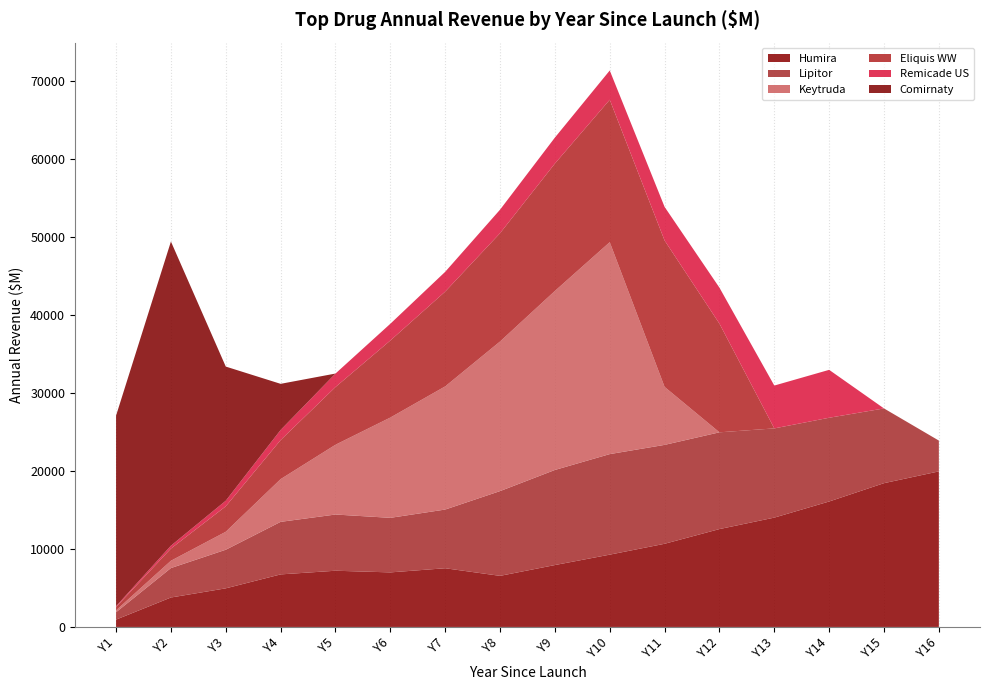

Reading left to right, extract all data points from this chart.

Humira: Y1=942	Y2=3774	Y3=4948	Y4=6735	Y5=7204	Y6=6992	Y7=7523	Y8=6548	Y9=7932	Y10=9266	Y11=10659	Y12=12543	Y13=14012	Y14=16078	Y15=18427	Y16=19936
Lipitor: Y1=942	Y2=3774	Y3=4948	Y4=6735	Y5=7204	Y6=6992	Y7=7523	Y8=10862	Y9=12187	Y10=12886	Y11=12675	Y12=12401	Y13=11434	Y14=10733	Y15=9577	Y16=3948
Keytruda: Y1=247	Y2=936	Y3=2304	Y4=5475	Y5=8943	Y6=12853	Y7=15783	Y8=19172	Y9=22942	Y10=27163	Y11=7429	Y12=0	Y13=0	Y14=0	Y15=0	Y16=0
Eliquis WW: Y1=412	Y2=1562	Y3=3260	Y4=5005	Y5=7395	Y6=9872	Y7=12149	Y8=13881	Y9=16330	Y10=18253	Y11=18766	Y12=13927	Y13=0	Y14=0	Y15=0	Y16=0
Remicade US: Y1=115	Y2=370	Y3=721	Y4=1297	Y5=1730	Y6=2146	Y7=2535	Y8=3014	Y9=3327	Y10=3748	Y11=4304	Y12=4610	Y13=5492	Y14=6139	Y15=0	Y16=0
Comirnaty: Y1=24431	Y2=38981	Y3=17188	Y4=5910	Y5=0	Y6=0	Y7=0	Y8=0	Y9=0	Y10=0	Y11=0	Y12=0	Y13=0	Y14=0	Y15=0	Y16=0